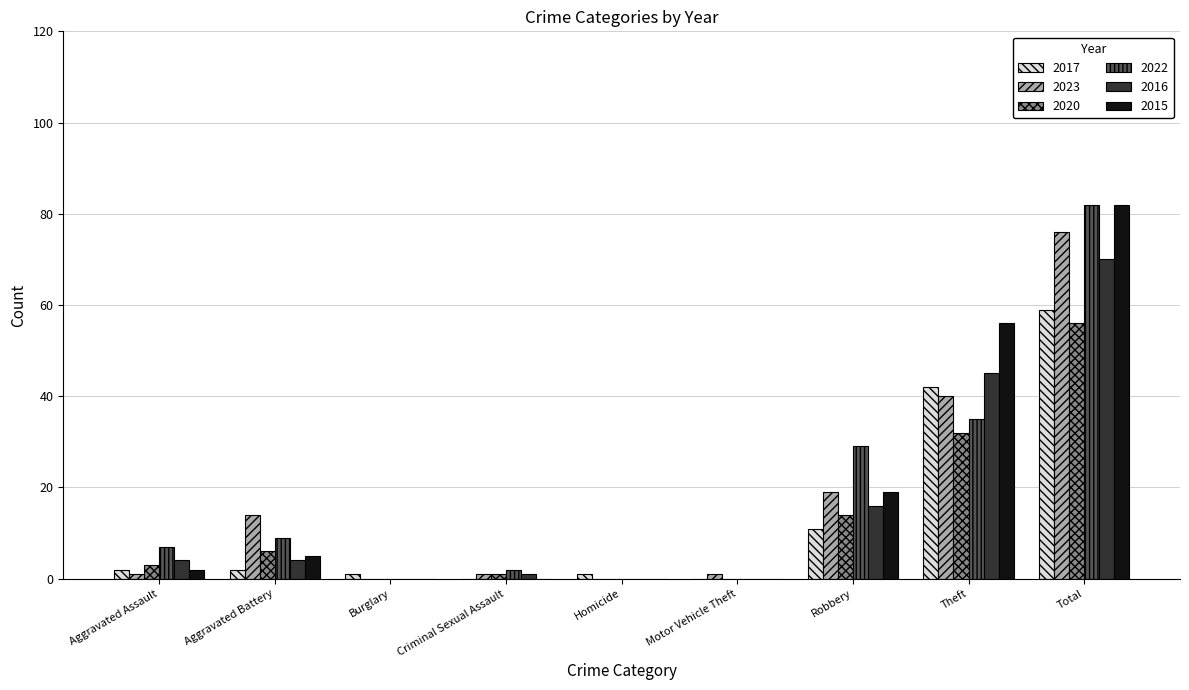

How many groups of bars are there?

9